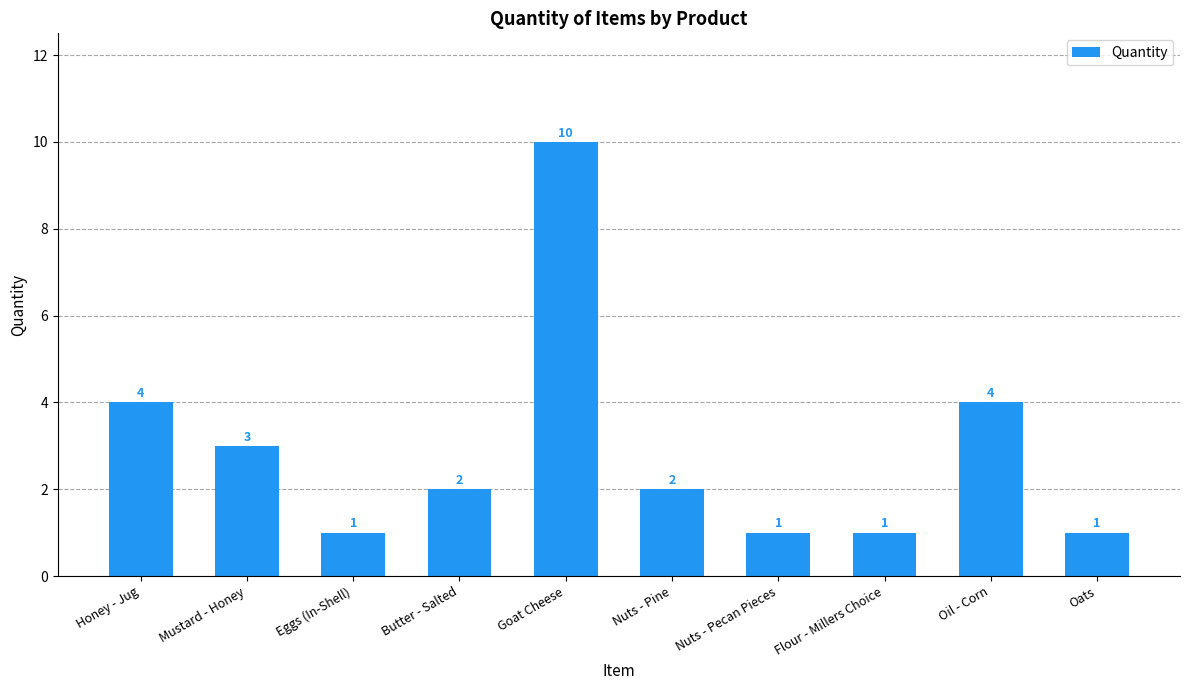

What is the approximate value at Honey - Jug?

4